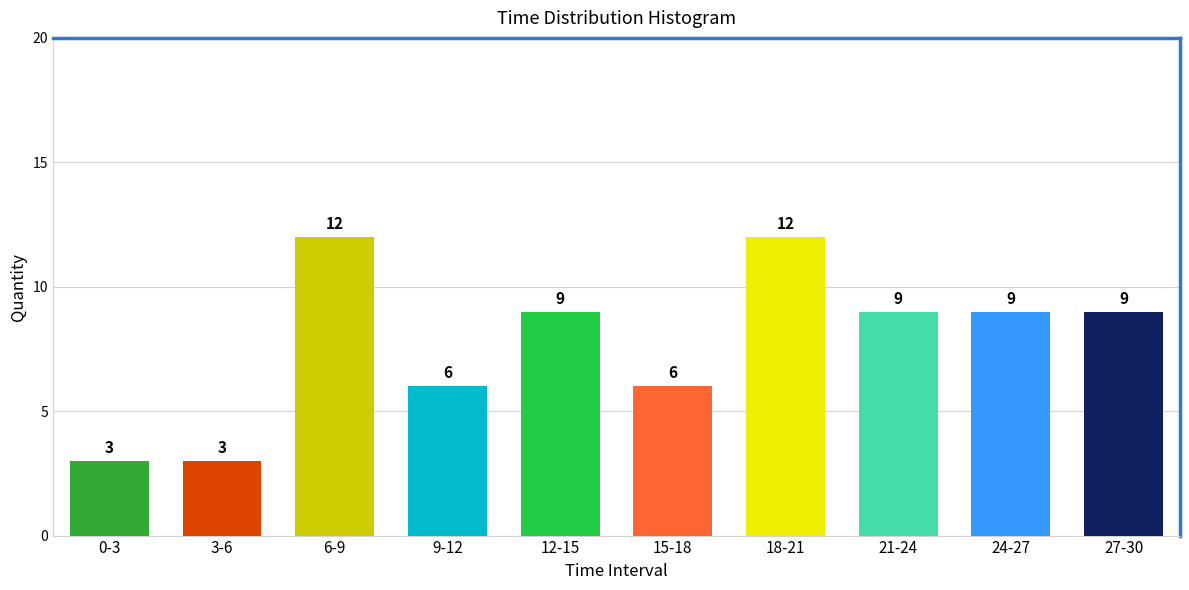

Reading left to right, what are all the values shown in this chart?

3	3	12	6	9	6	12	9	9	9